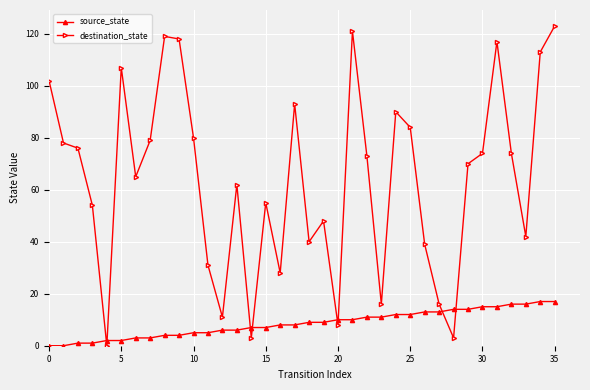

Which series has the largest total across all categories?

destination_state